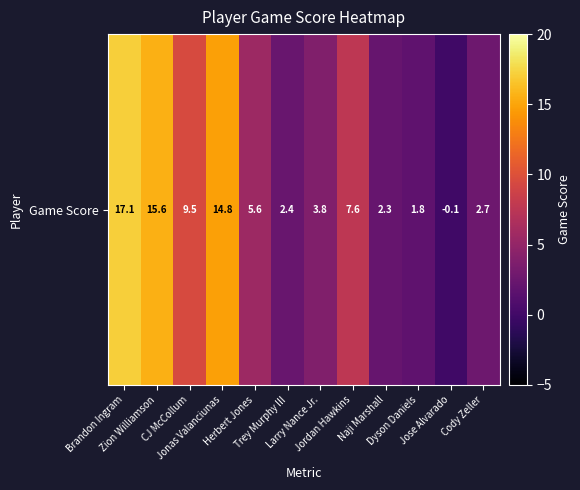

What is the change in value from Larry Nance Jr. to Dyson Daniels?

-2.0